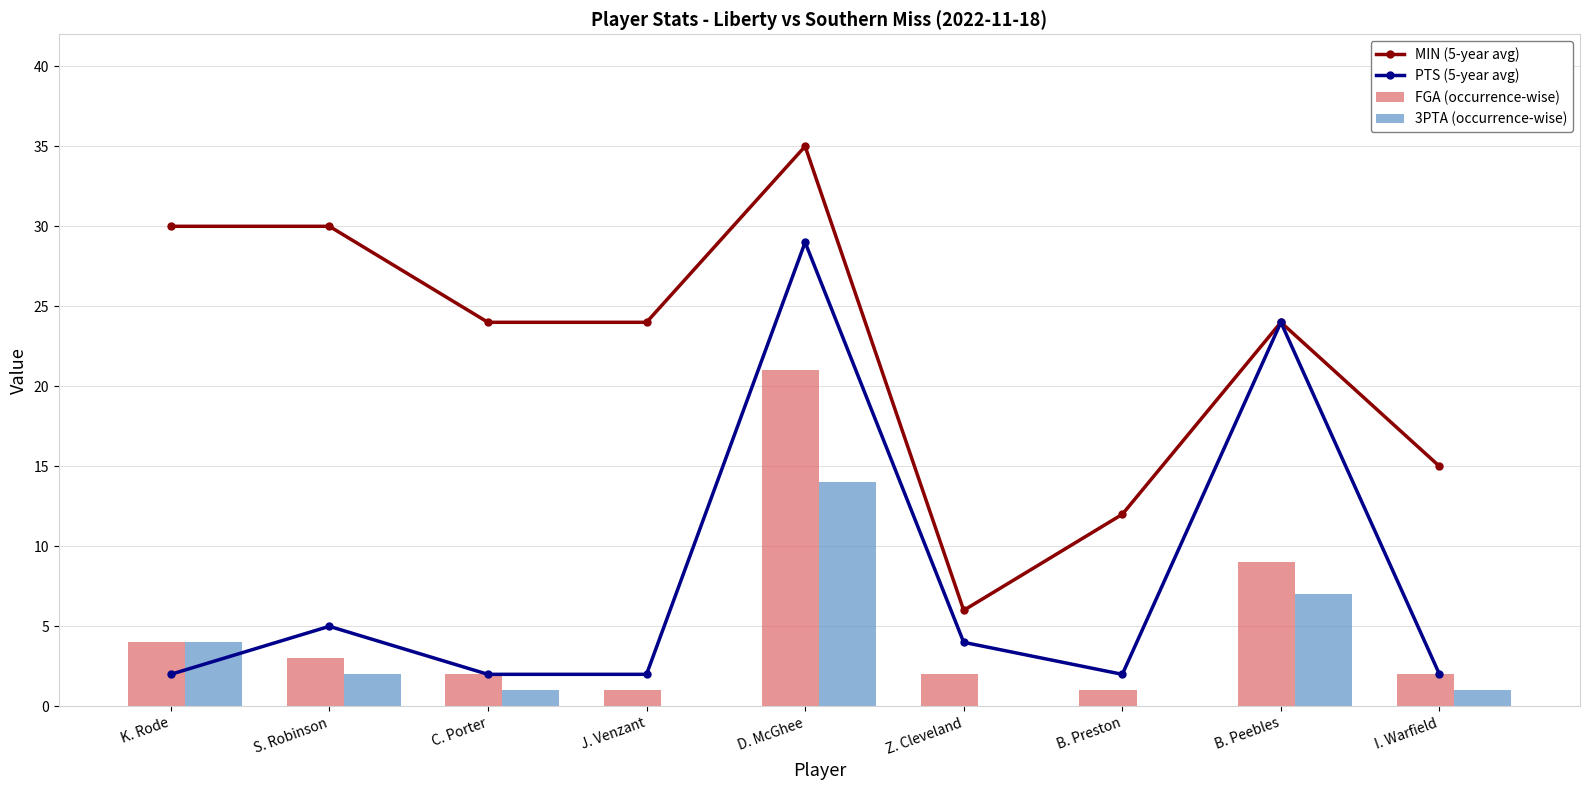

Where is 3PTA (occurrence-wise) nearest to the value 7?

B. Peebles